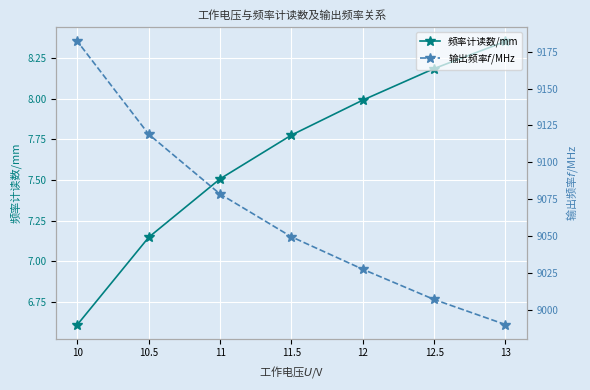

At which label does 输出频率$f$/MHz reach its peak?

10